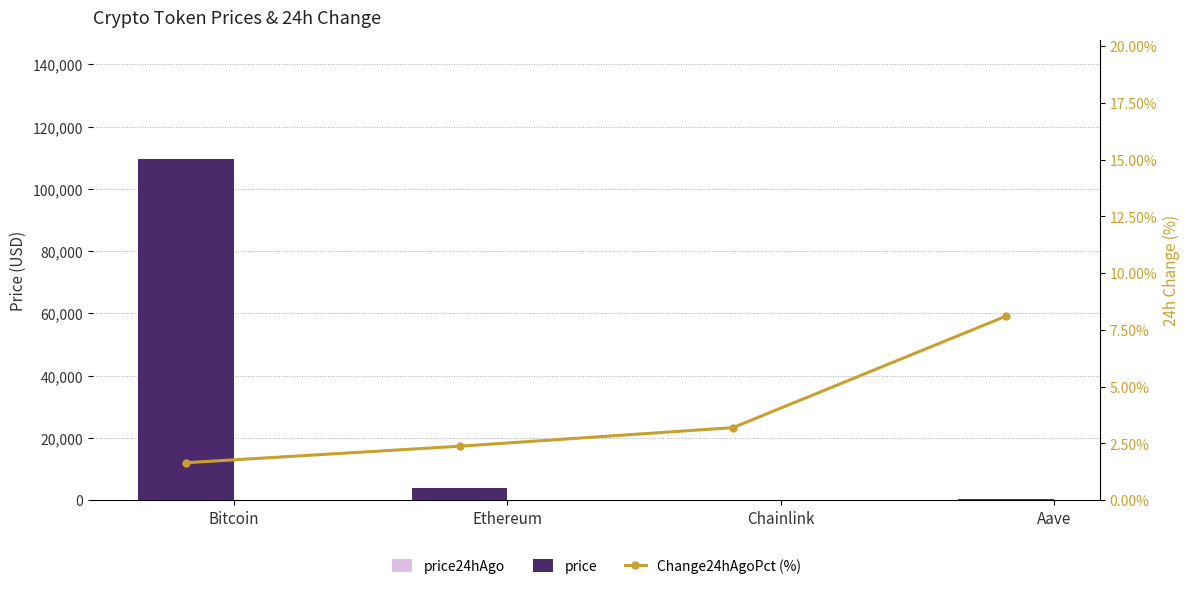

At how many categories does at least one series exceed 15420?

1